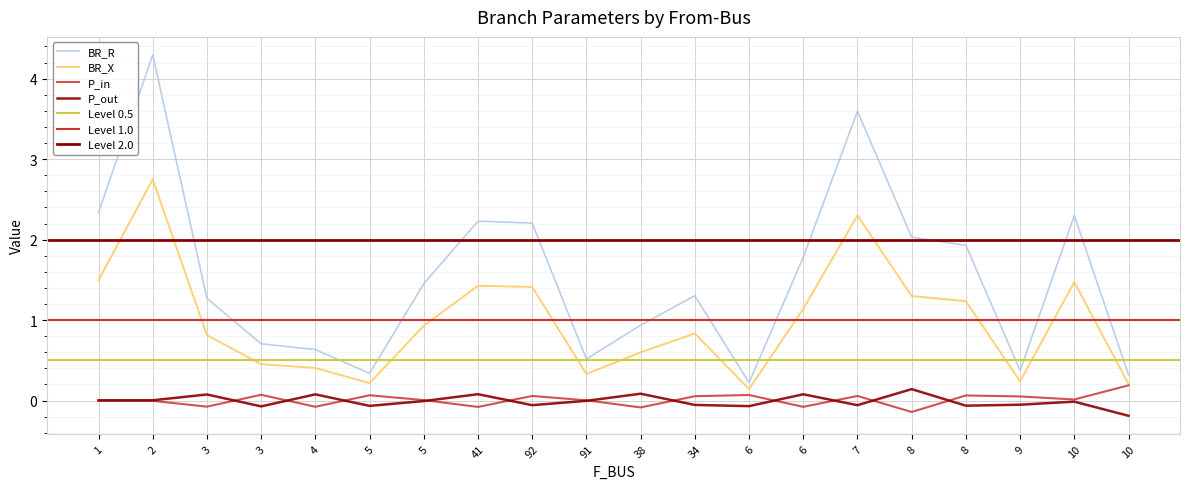

What is the label of the 6th point from the right?

7